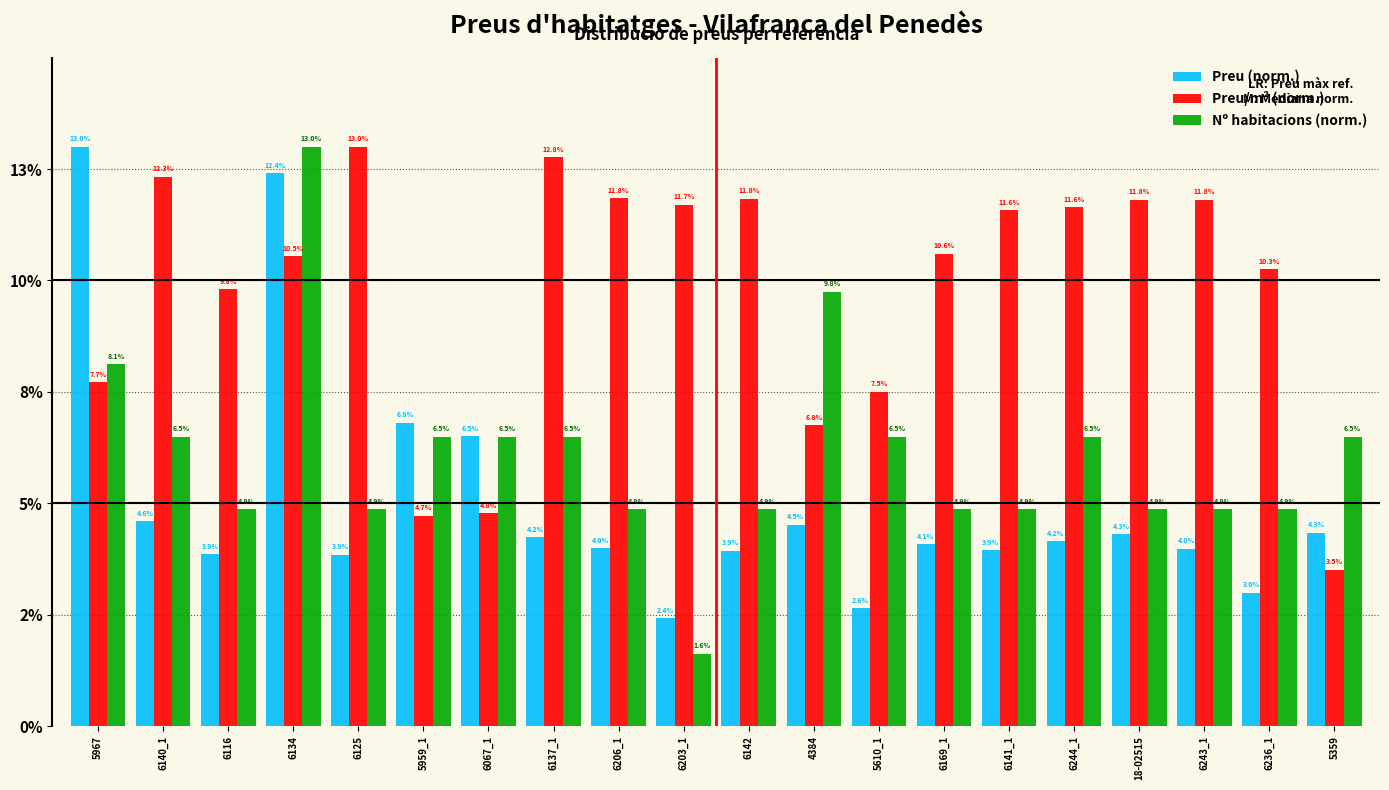

What are all the series names shown in the legend?

Preu (norm.), Preu/m² (norm.), Nº habitacions (norm.)